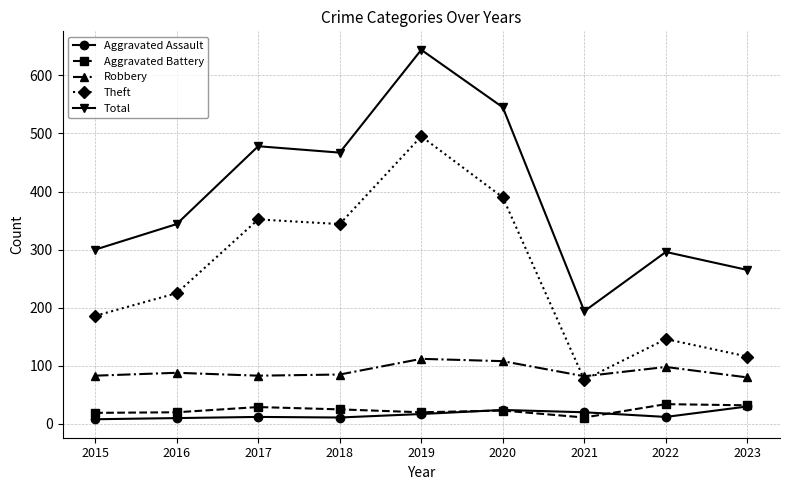

True or false: Aggravated Battery has a value of 32 at 2023.

True